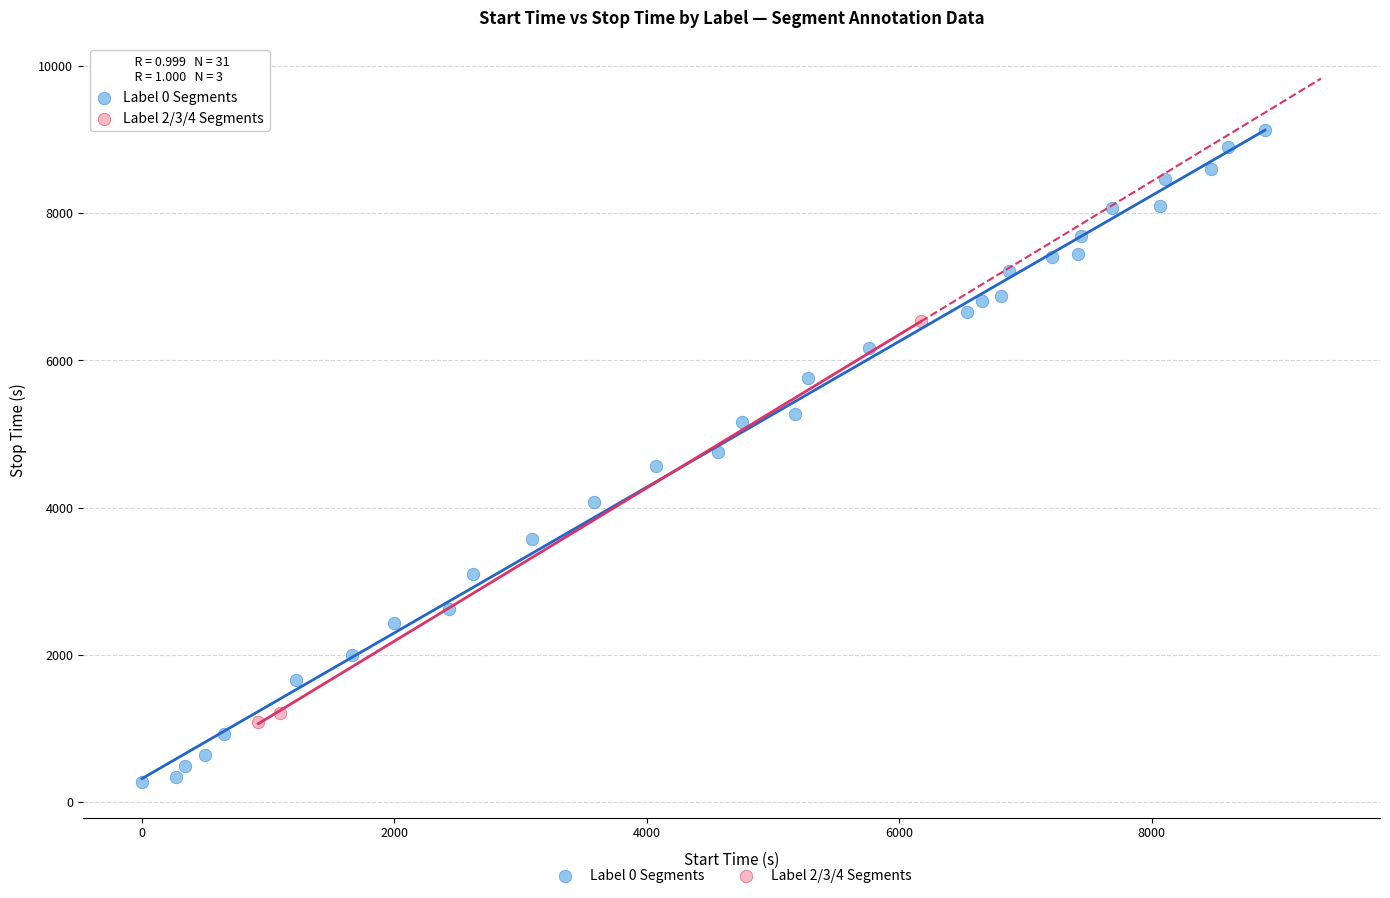

Which series has the largest Y range (max minus min)?

Label 0 Segments